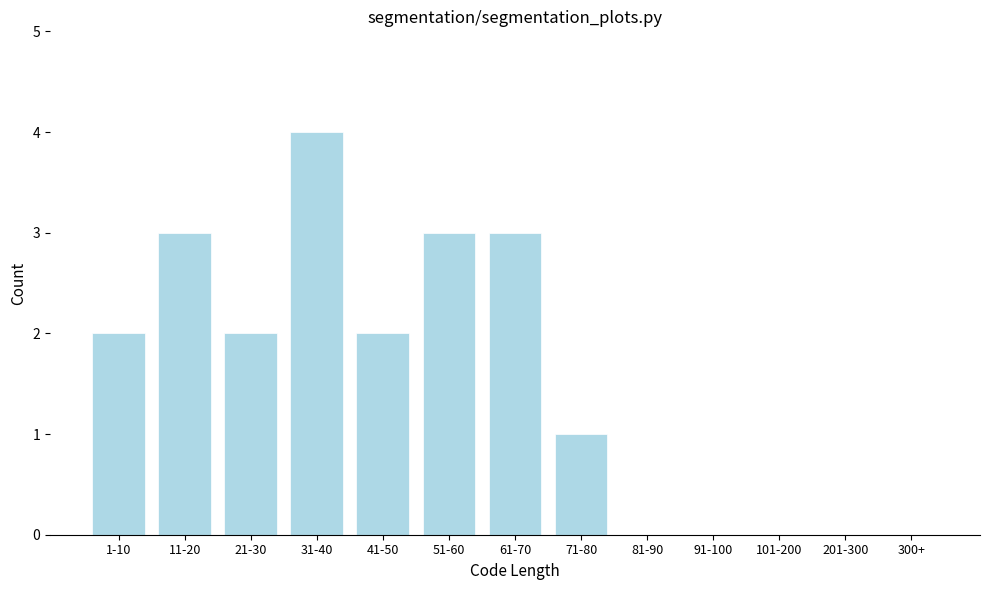

Reading right to left, transcribe all the data shown in this chart.

300+=0	201-300=0	101-200=0	91-100=0	81-90=0	71-80=1	61-70=3	51-60=3	41-50=2	31-40=4	21-30=2	11-20=3	1-10=2